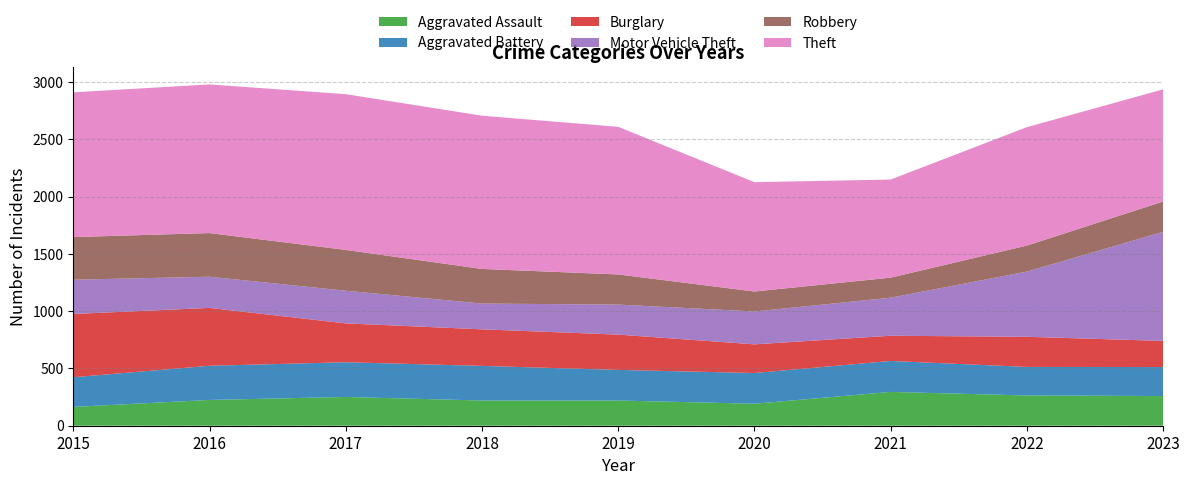

Reading left to right, transcribe all the data shown in this chart.

Aggravated Assault: 2015=164	2016=225	2017=251	2018=220	2019=220	2020=192	2021=295	2022=264	2023=259
Aggravated Battery: 2015=259	2016=298	2017=303	2018=302	2019=267	2020=268	2021=270	2022=249	2023=253
Burglary: 2015=552	2016=505	2017=339	2018=319	2019=308	2020=250	2021=220	2022=263	2023=228
Motor Vehicle Theft: 2015=299	2016=272	2017=285	2018=225	2019=262	2020=287	2021=332	2022=569	2023=952
Robbery: 2015=372	2016=381	2017=356	2018=302	2019=263	2020=174	2021=175	2022=227	2023=264
Theft: 2015=1263	2016=1297	2017=1359	2018=1337	2019=1288	2020=954	2021=856	2022=1033	2023=979